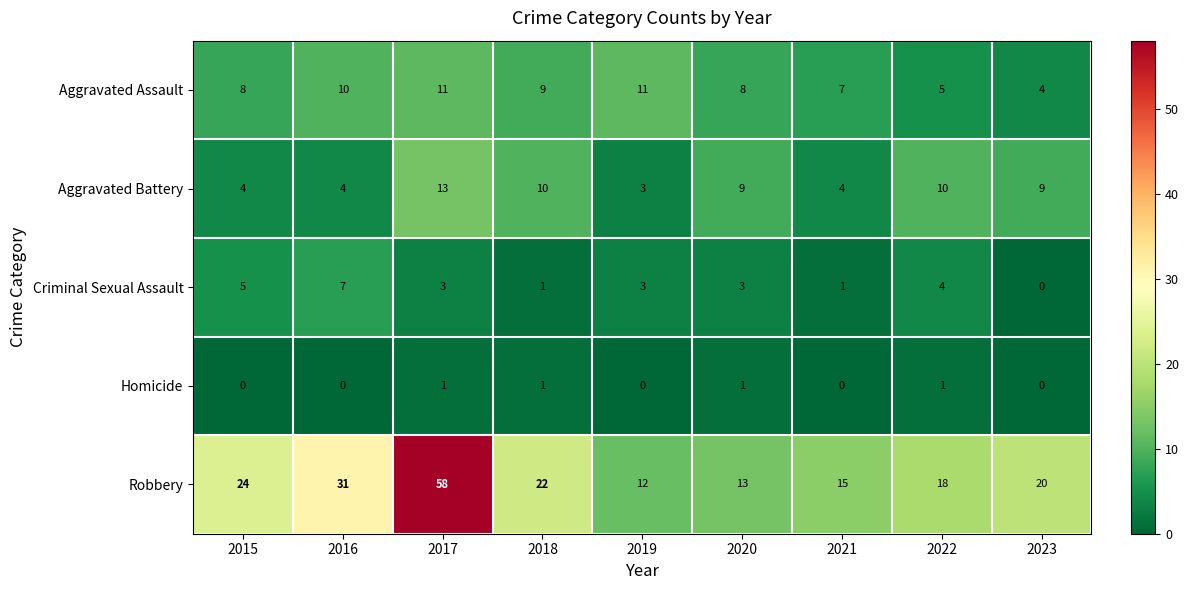

Which series has the widest spread of values?

Robbery